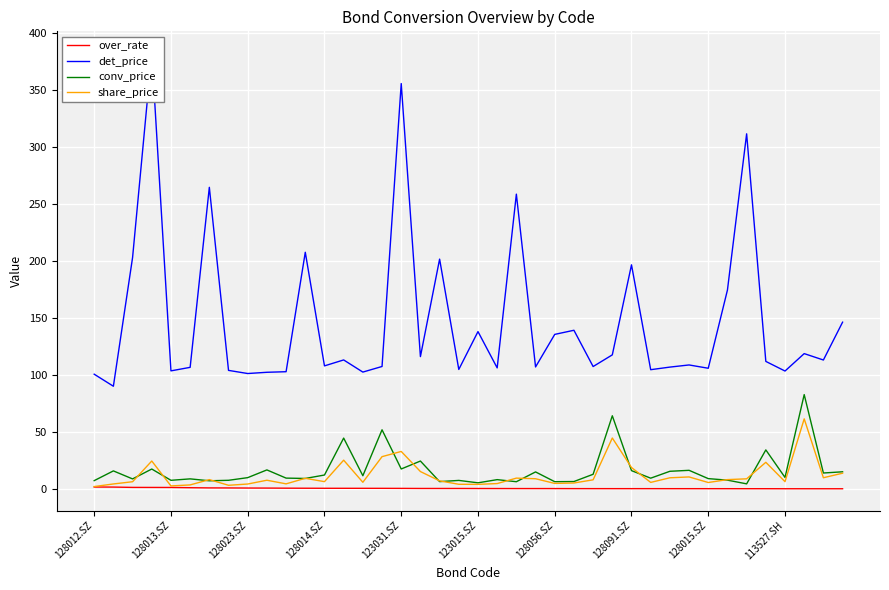

At 33, list the series in order from largest to smallest.

det_price, share_price, conv_price, over_rate